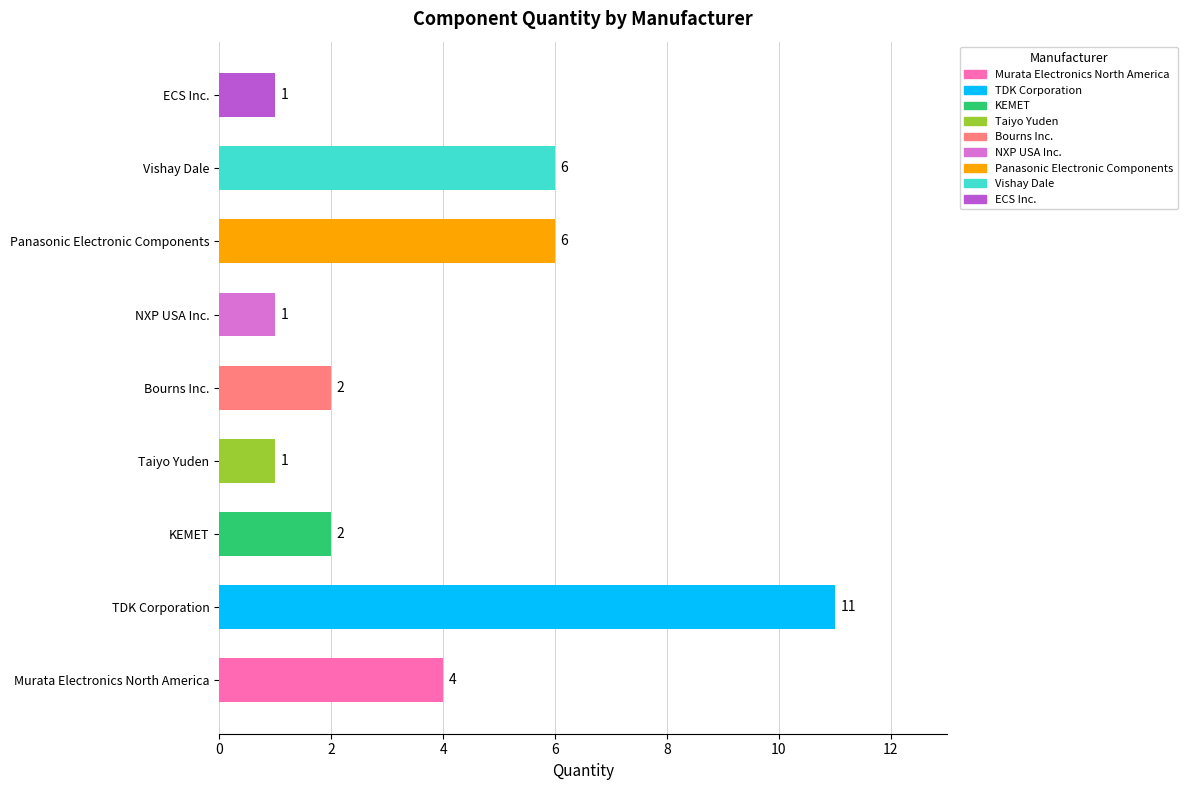

Reading bottom to top, what are all the values shown in this chart?

4	11	2	1	2	1	6	6	1